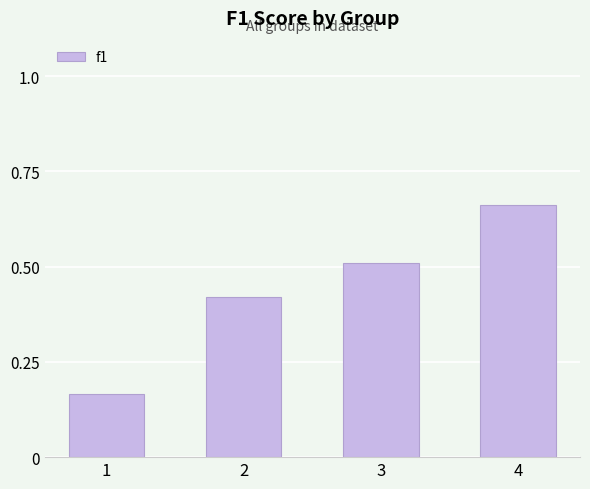

The value at 3 is 0.5. True or false?

True